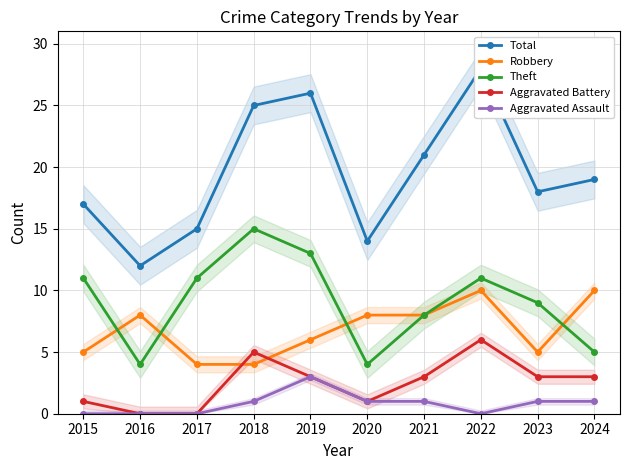

Read the Aggravated Battery value at 2023.

3